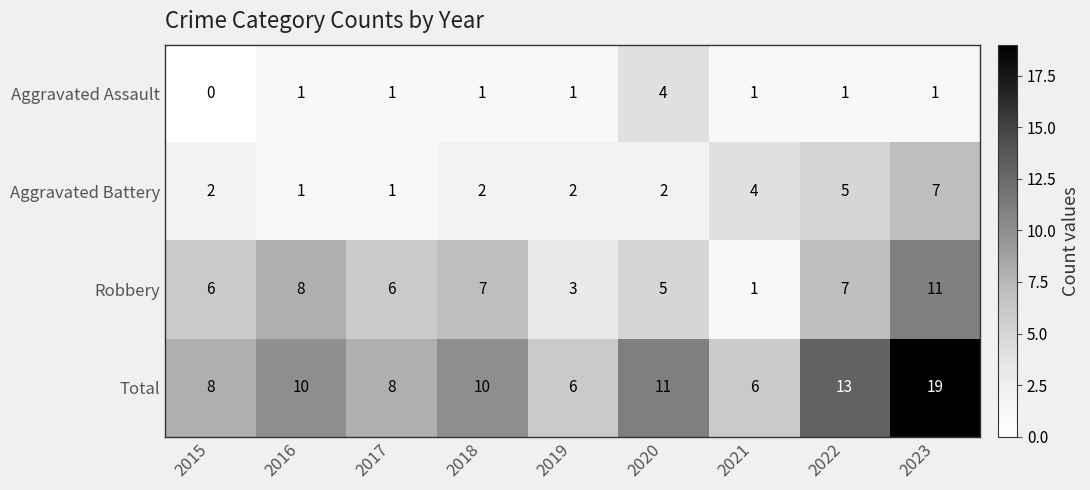

What is the sum of all Robbery values?

54